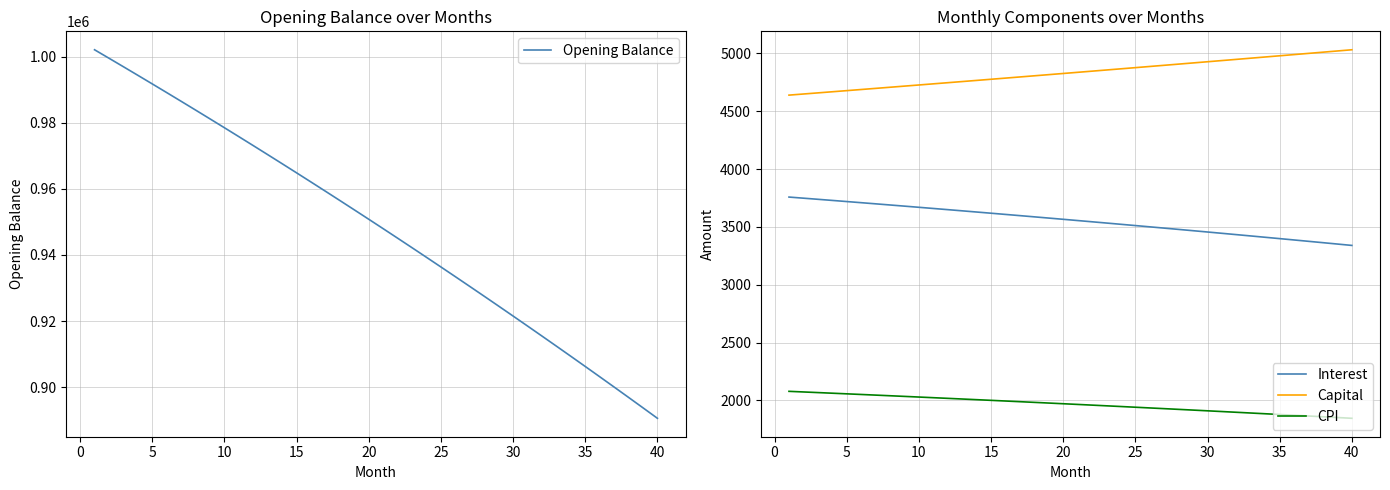

What is the sum of all Interest values?

142246.2